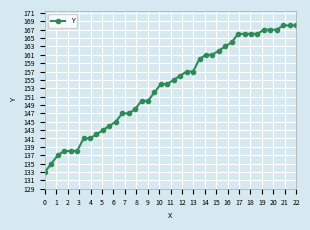

What is the smallest value displayed?

133